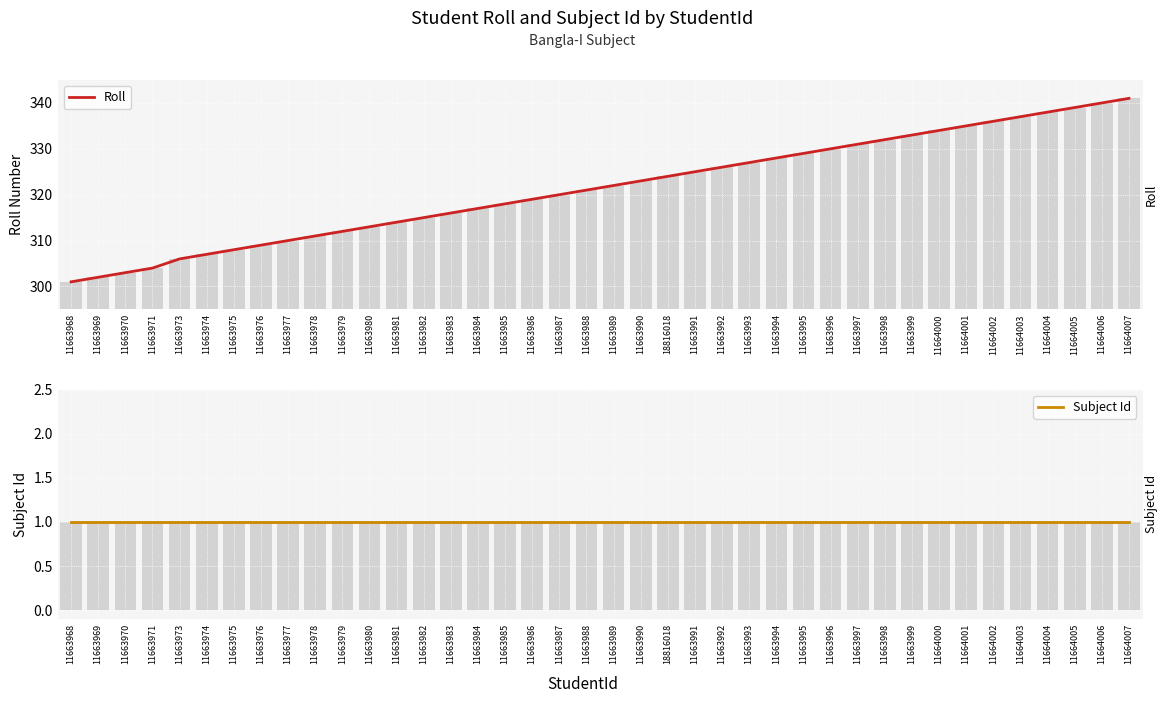

Rank the series by their maximum value, from highest to lowest.

Roll, Subject Id